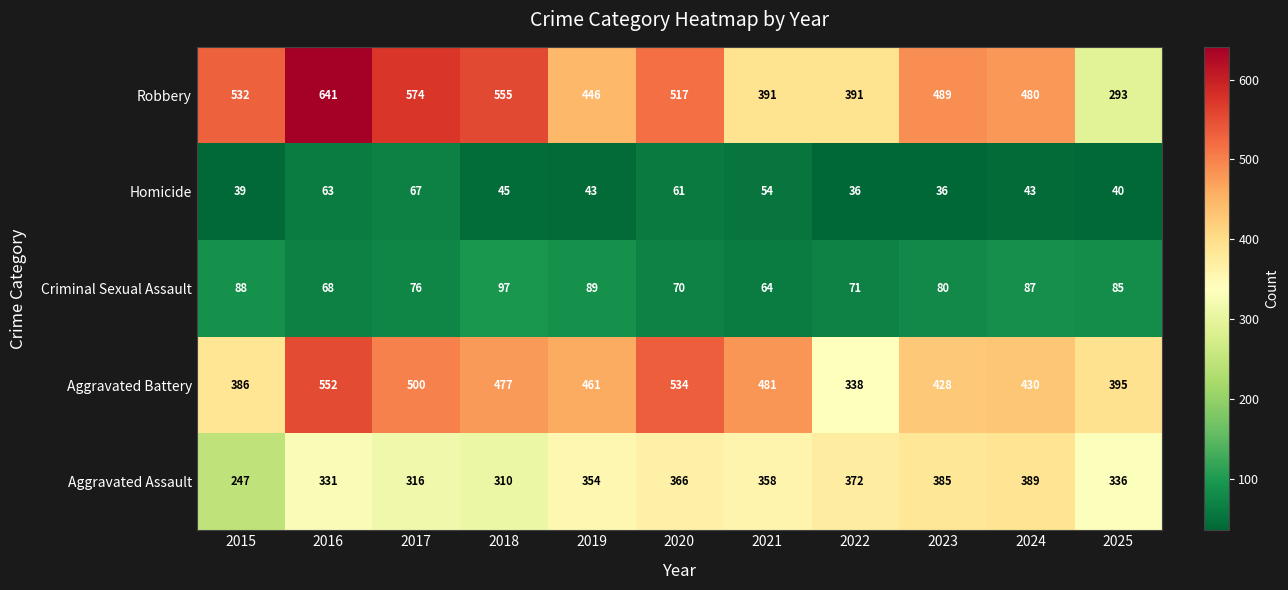

Which series has the widest spread of values?

Robbery